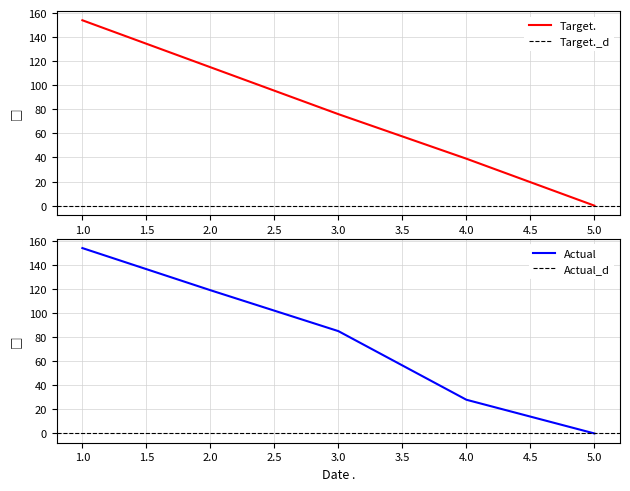

How many values in the Actual series are below 85?

2